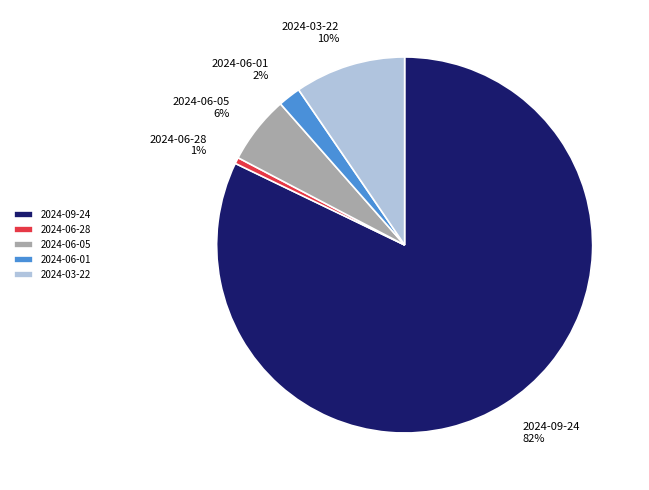

Rank the categories by value from highest to lowest.

2024-09-24, 2024-03-22, 2024-06-05, 2024-06-01, 2024-06-28